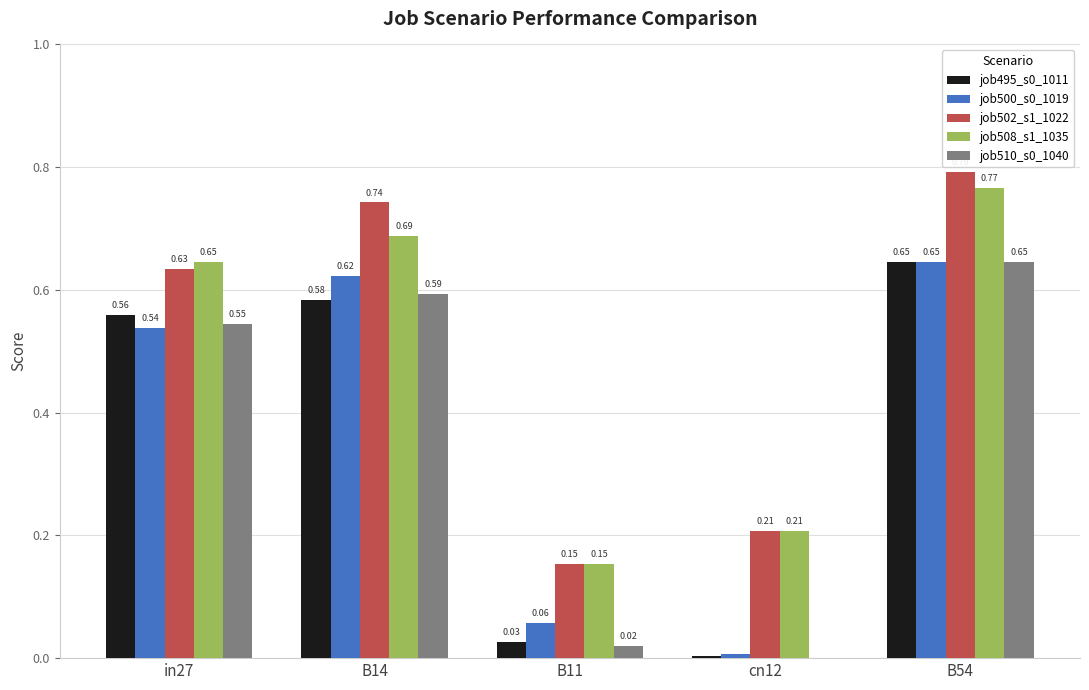

What is the sum of all job500_s0_1019 values?

1.9